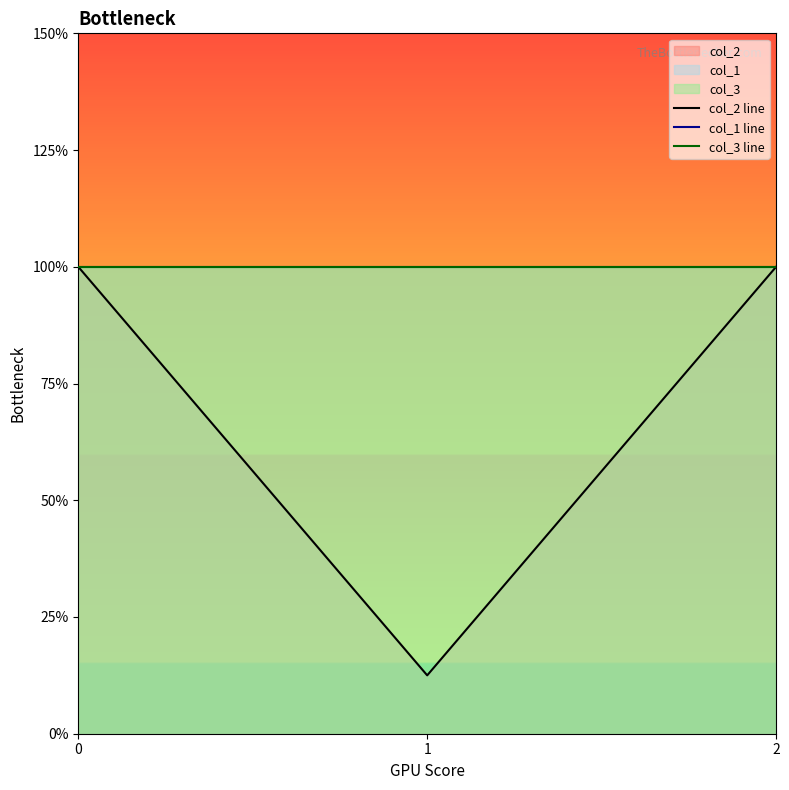

Reading right to left, transcribe all the data shown in this chart.

col_2 line: 100.0	12.5	100.0
col_1 line: 100.0	100.0	100.0
col_3 line: 100.0	100.0	100.0